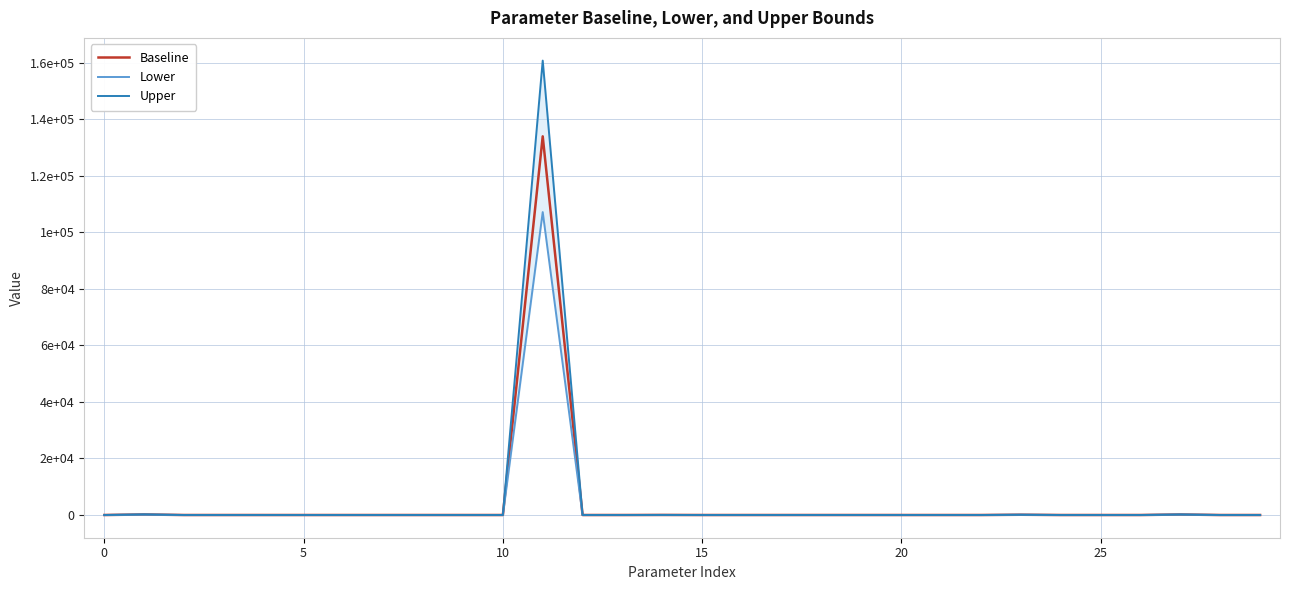

Which series has the largest total across all categories?

Upper